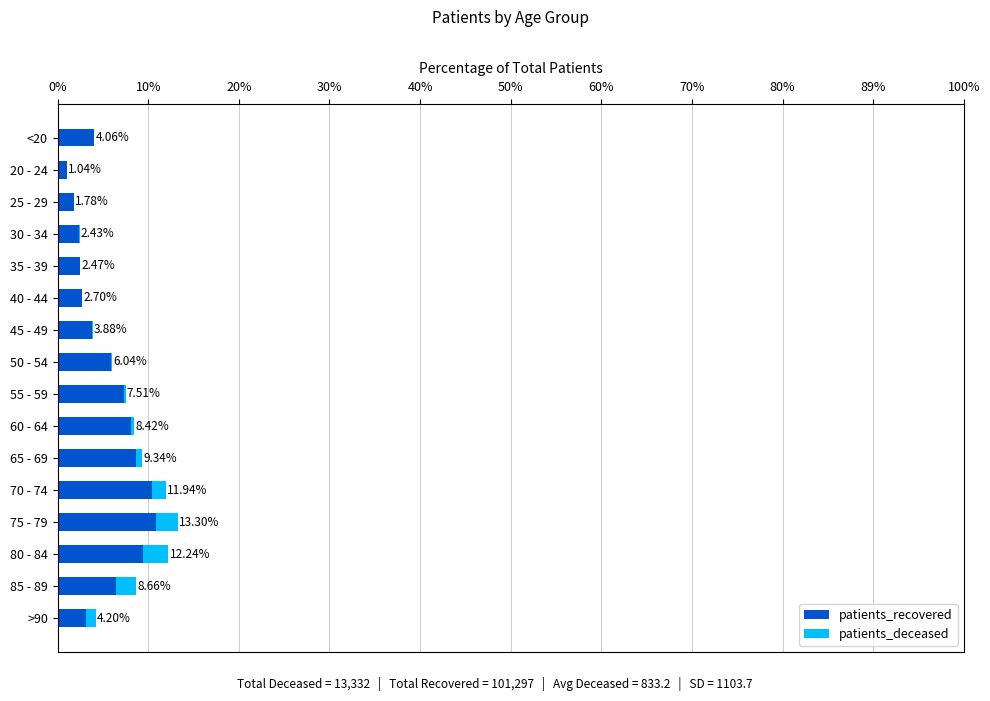

What are all the series names shown in the legend?

patients_recovered, patients_deceased